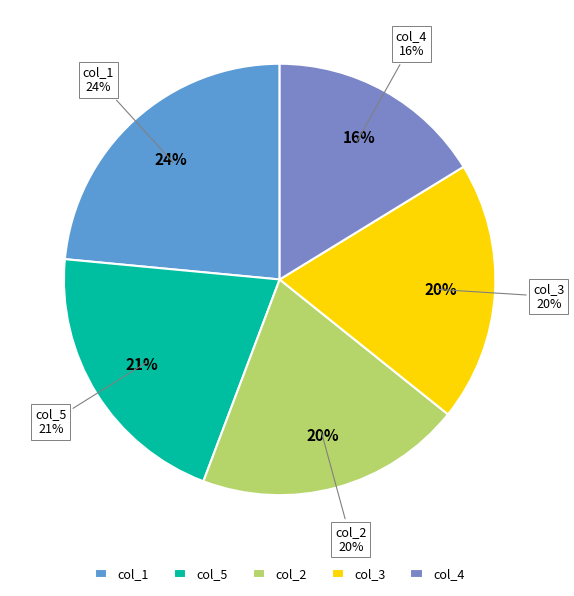

How many segments does this pie chart have?

5